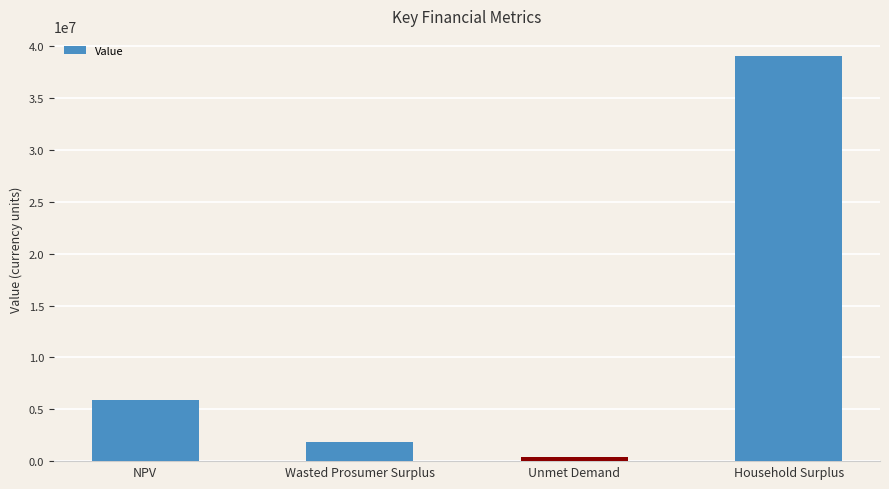

At which label does the data first exceed 5901419?

NPV